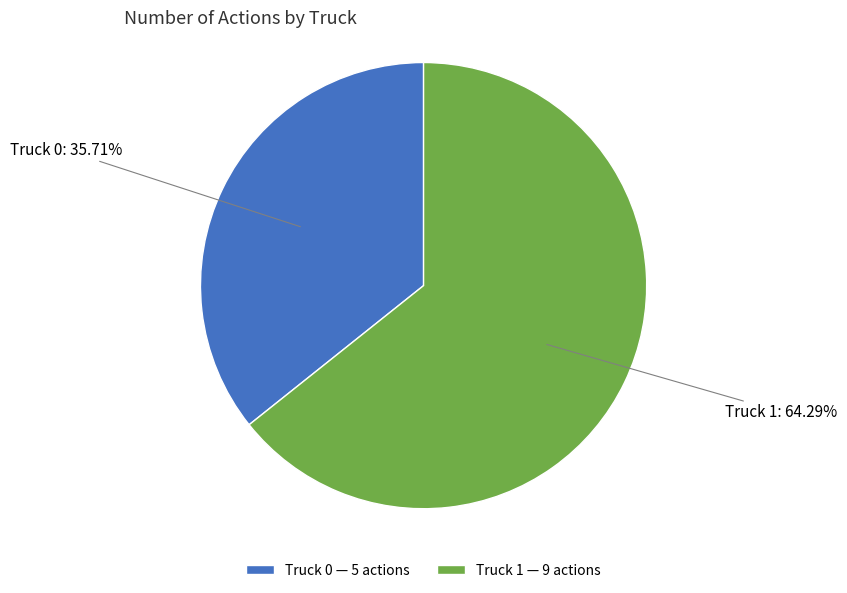

Combined, do Truck 0 and Truck 1 account for over 50%?

Yes